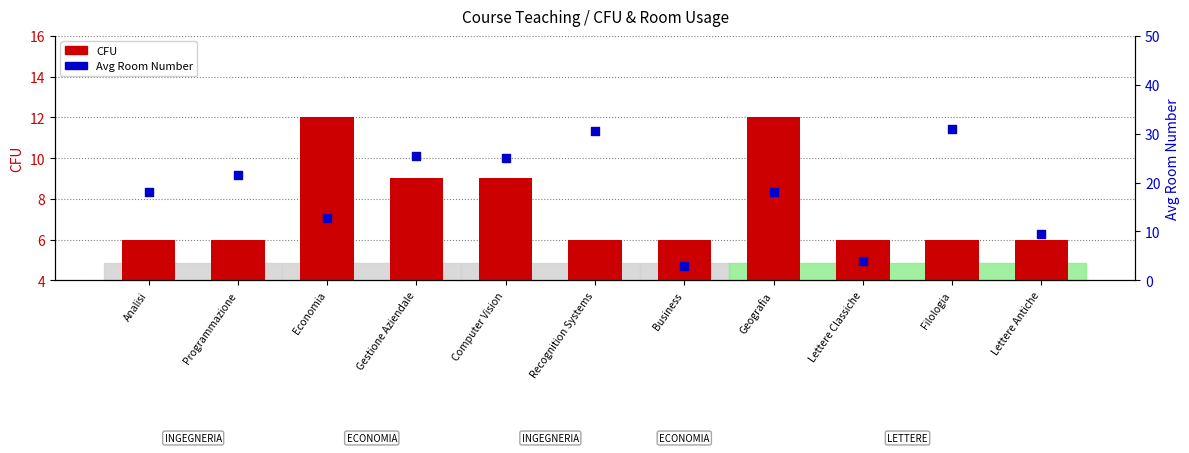

What are all the series names shown in the legend?

CFU, Avg Room